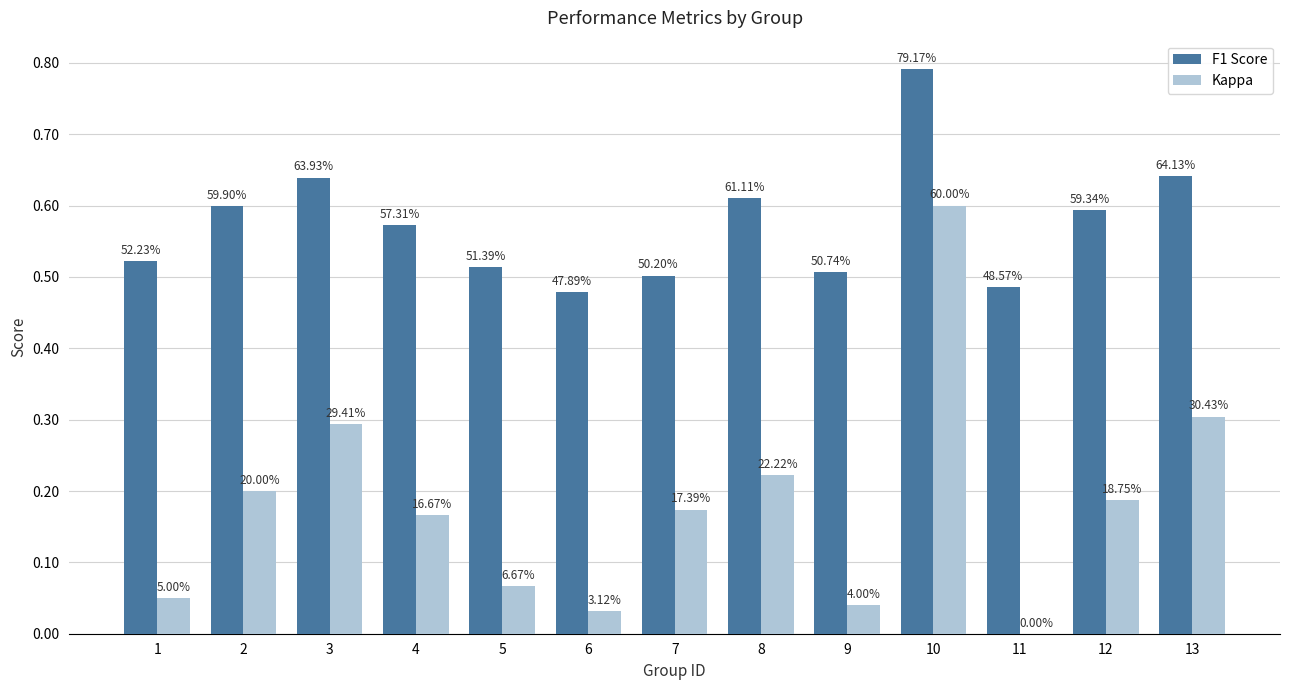

How many groups of bars are there?

13